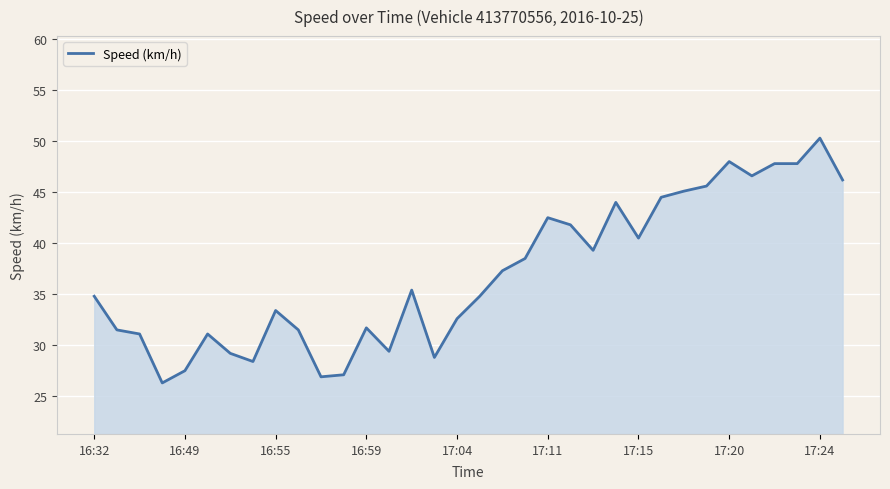

How many lines are shown in the chart?

1